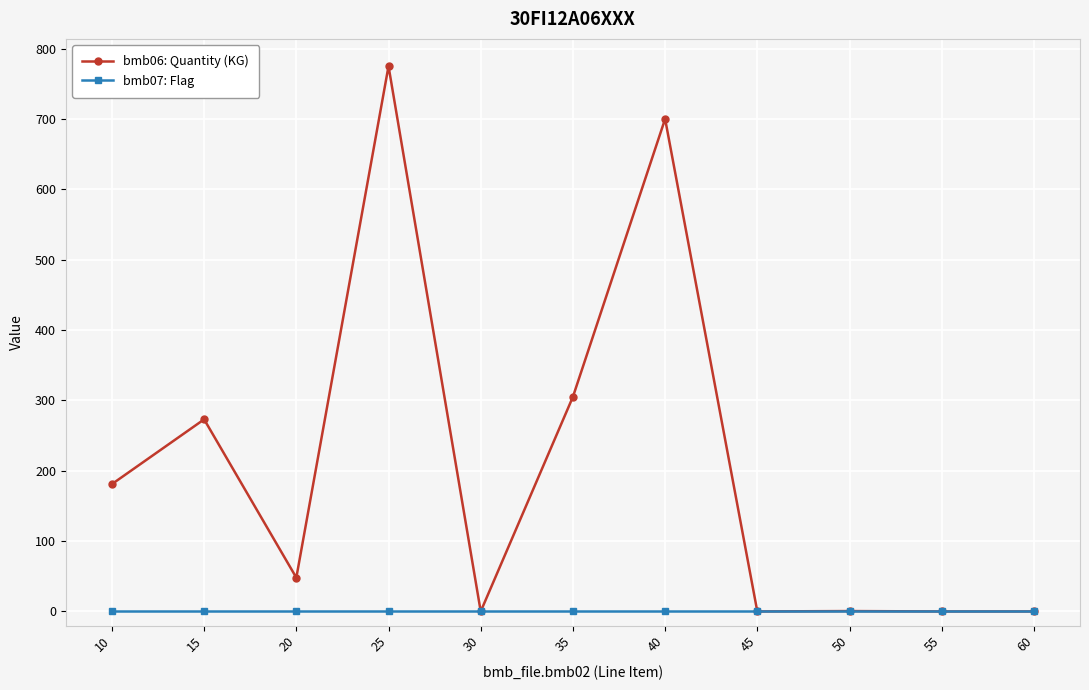

The bmb06: Quantity (KG) series shows 378.0 at 60. True or false?

False